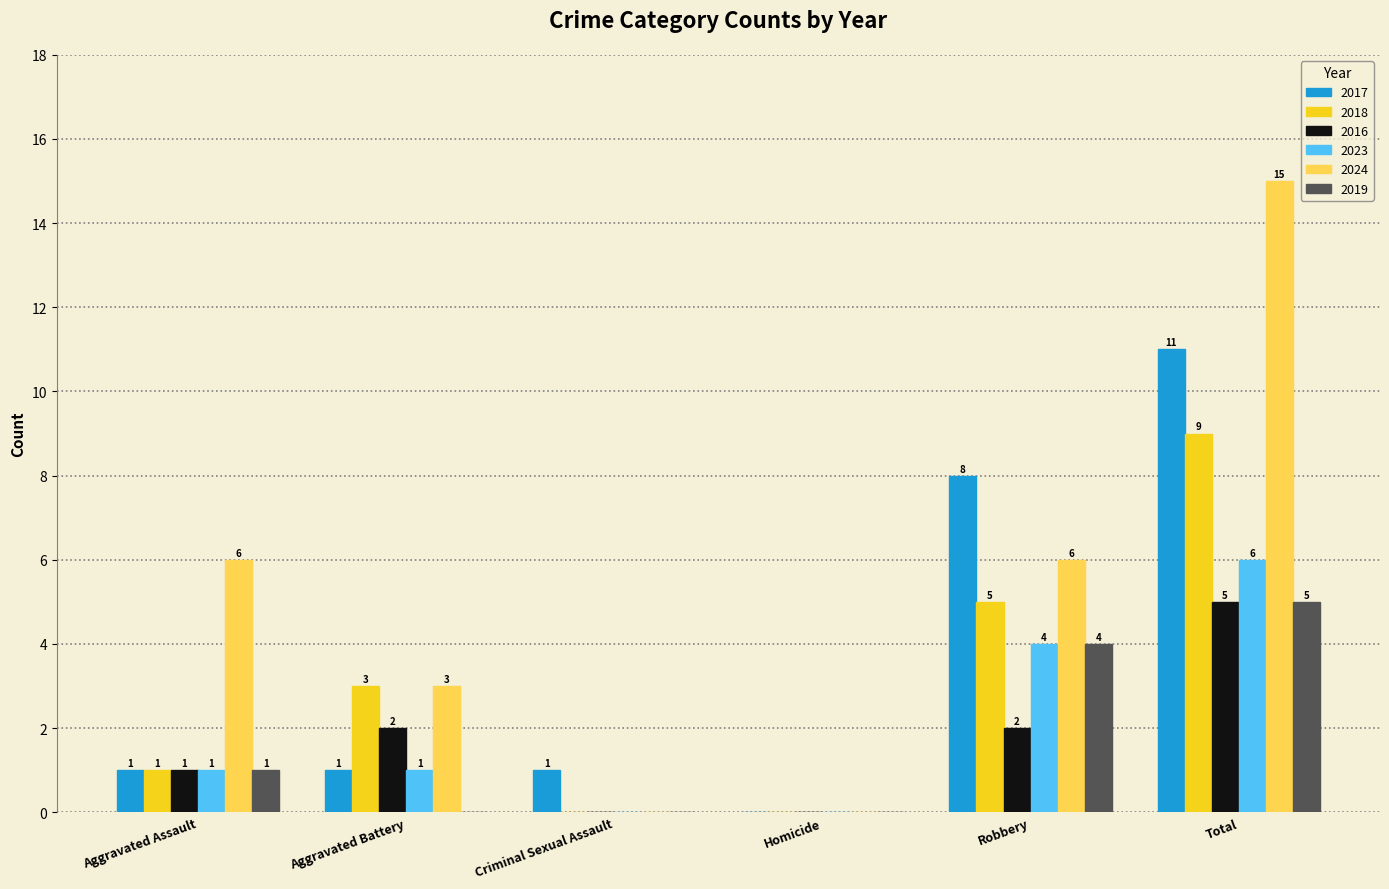

What is the sum of all 2019 values?

10